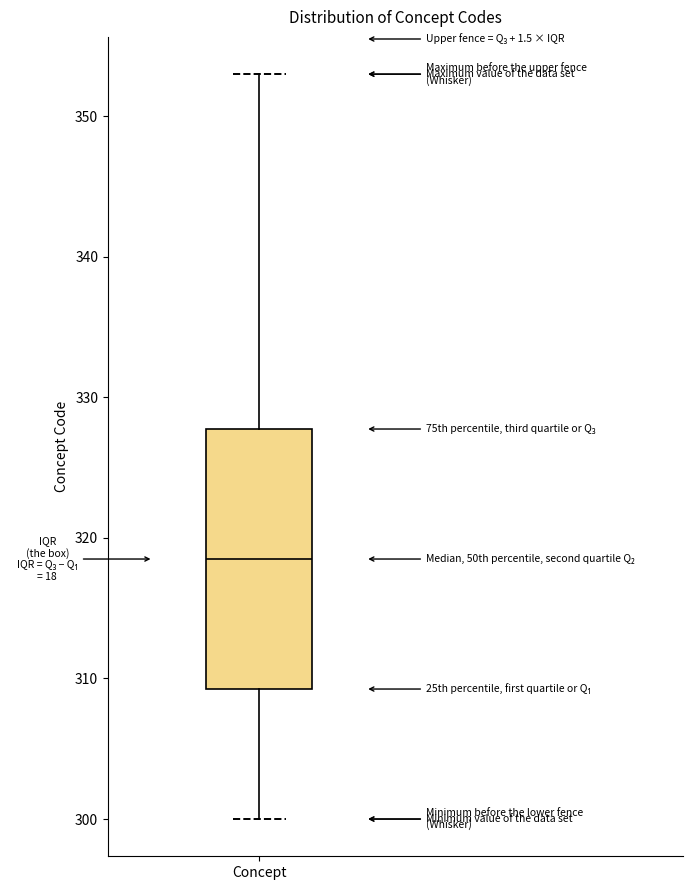

Read this box plot against the y-axis: the position of the median line, the range covered by the box, and the ends of both whiskers. The values are not printed on the chart, so give them approximately, as read against the axis.

median 319, box 309 to 328, whiskers 300 to 353